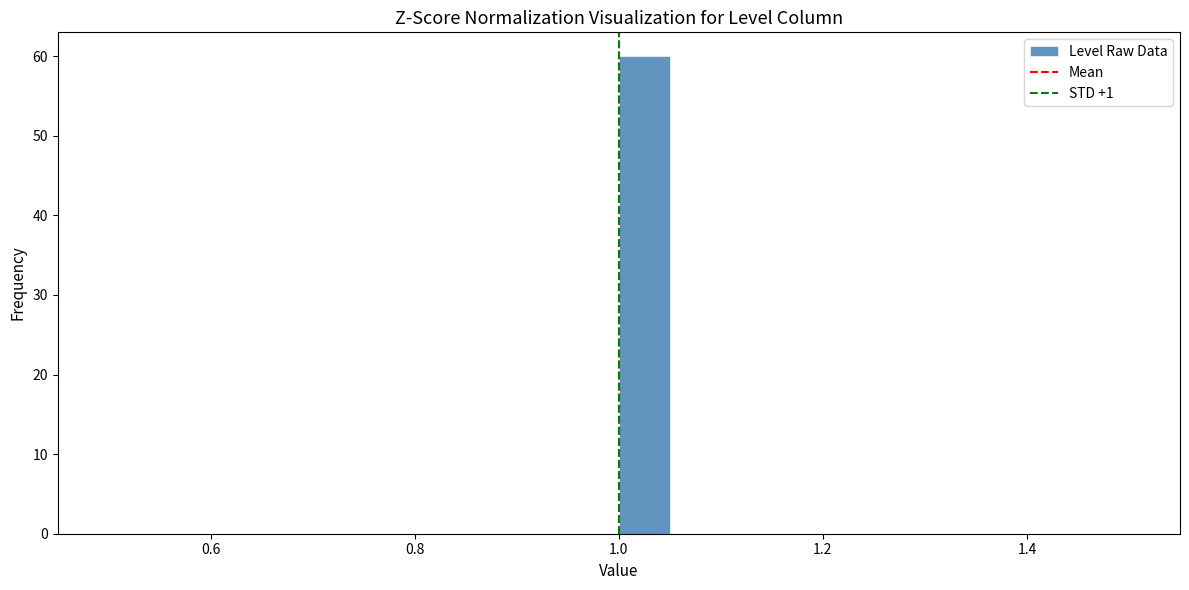

Around what value on the x-axis is the tallest bar? Give the approximate position of its centre, as read against the axis.

1.02